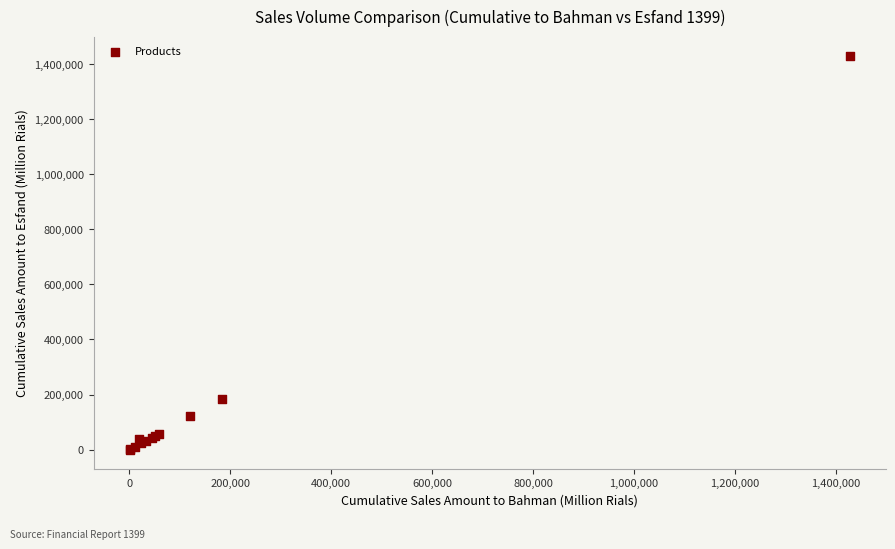

What Y value in the scatter plot is closest to 714129?

182852